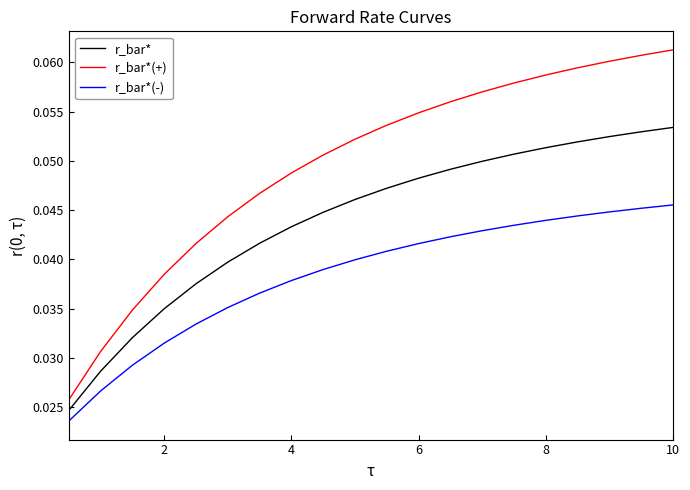

List the series in order of their overall mean, lowest first.

r_bar*(-), r_bar*, r_bar*(+)